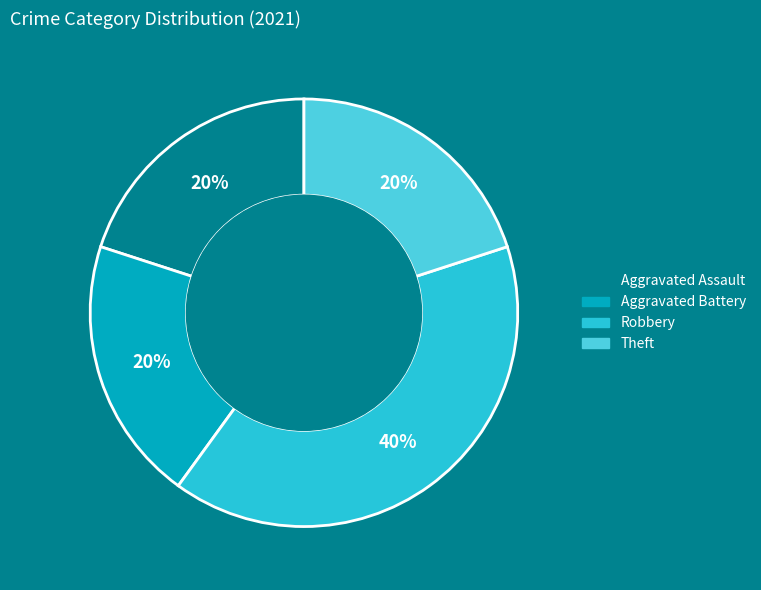

To the nearest percent, what percentage of the pie is Aggravated Assault?

20%